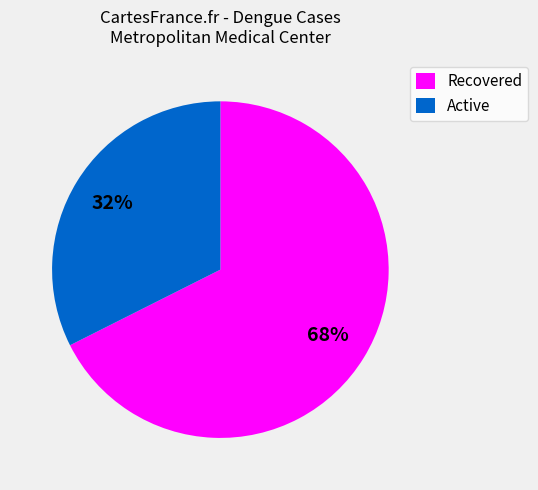

The Recovered slice represents 62% of the pie. True or false?

False